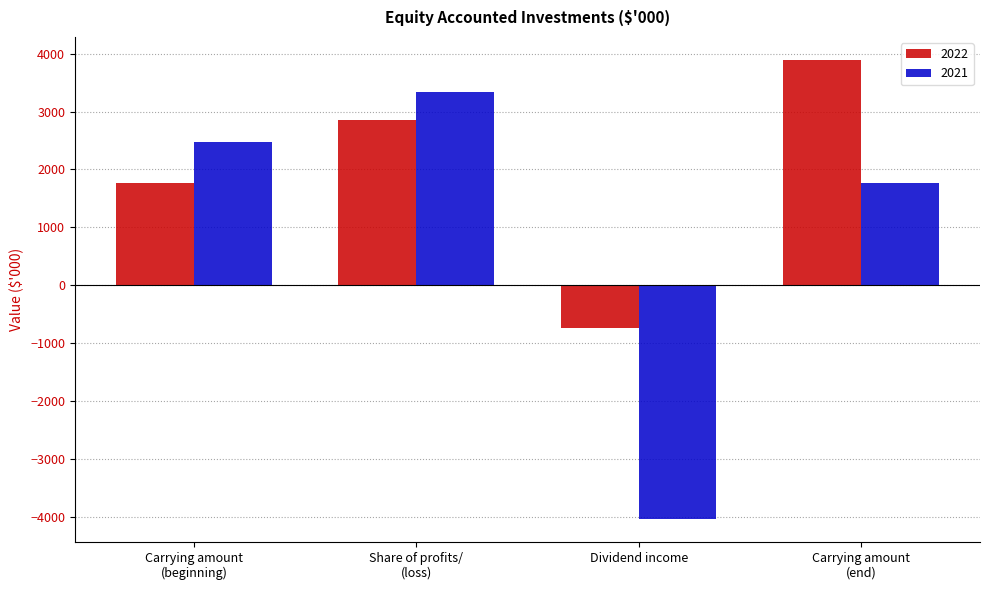

How many negative values does the 2022 series have?

1